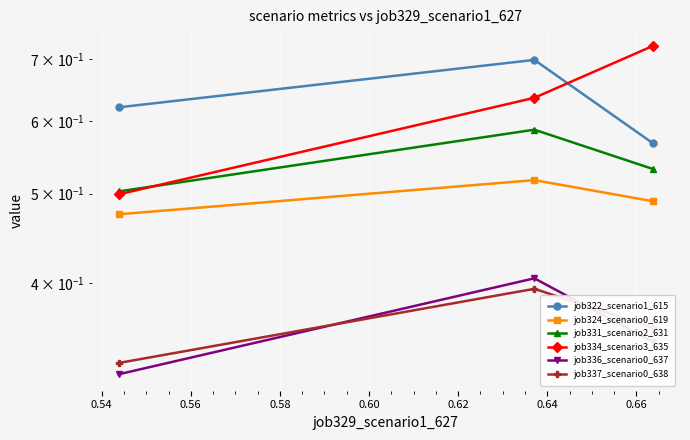

What is the lowest value of the job324_scenario0_619 series?

0.5